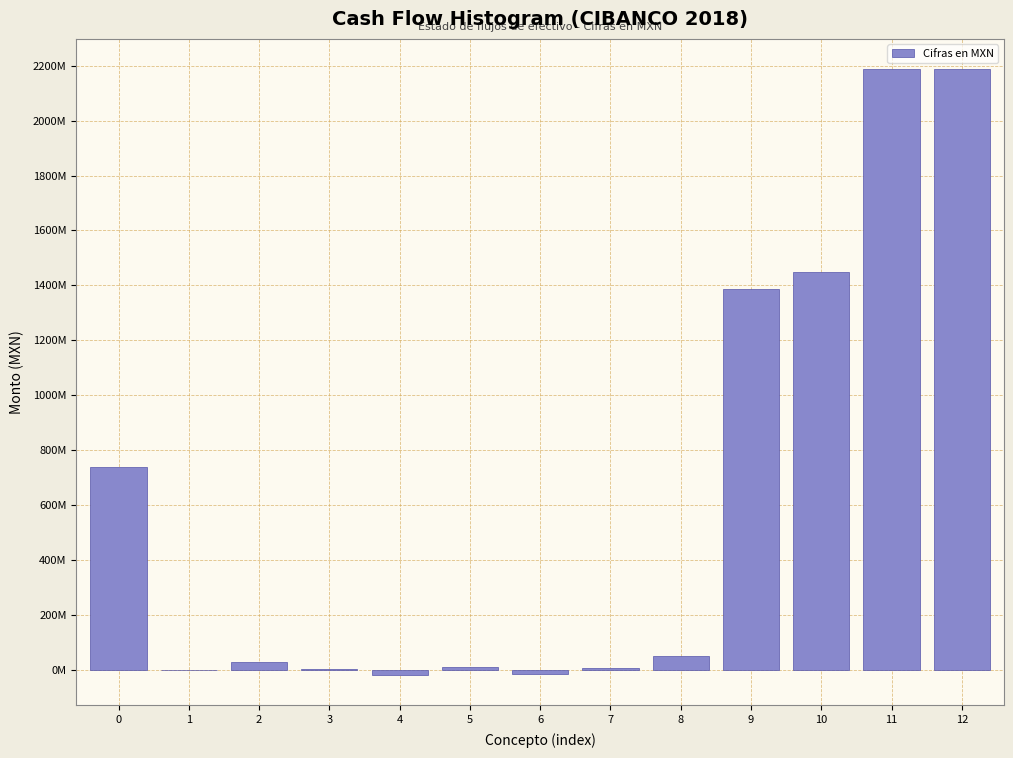

Are the bars horizontal?

No